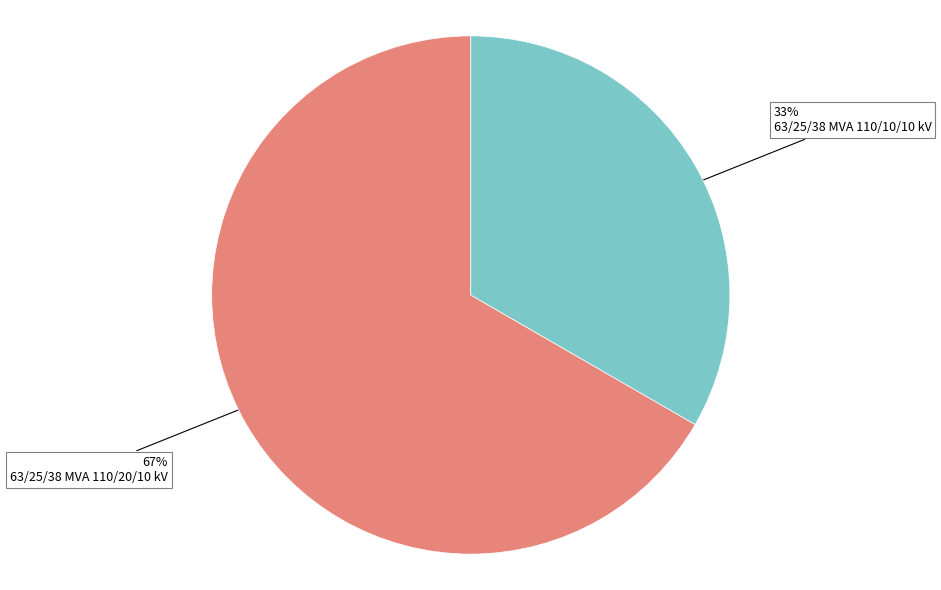

Is there a majority slice in this chart?

Yes